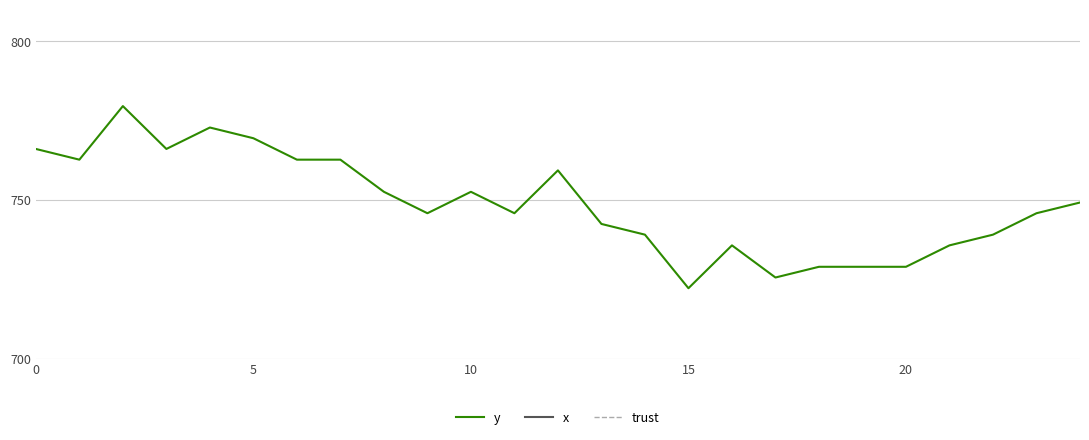

How many series are shown in this chart?

3